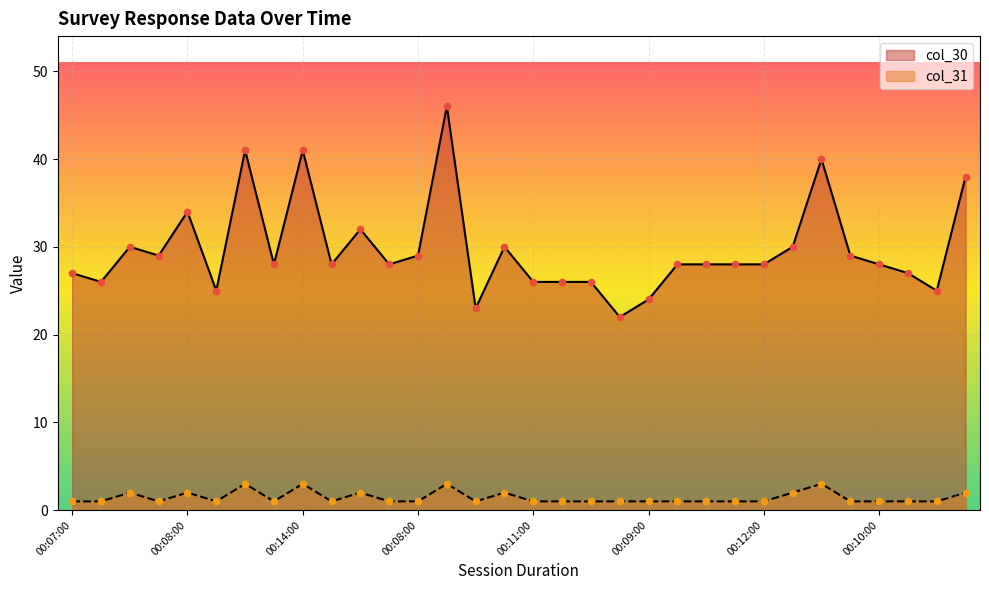

What is the total value across all series at 00:09:00?

25